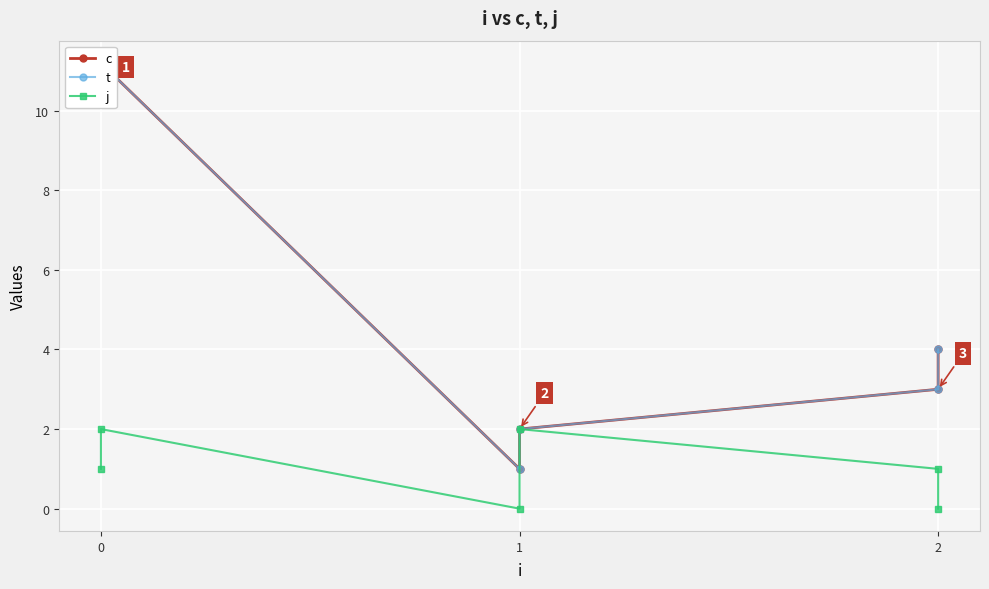

List the series in order of their peak value, highest first.

c, t, j